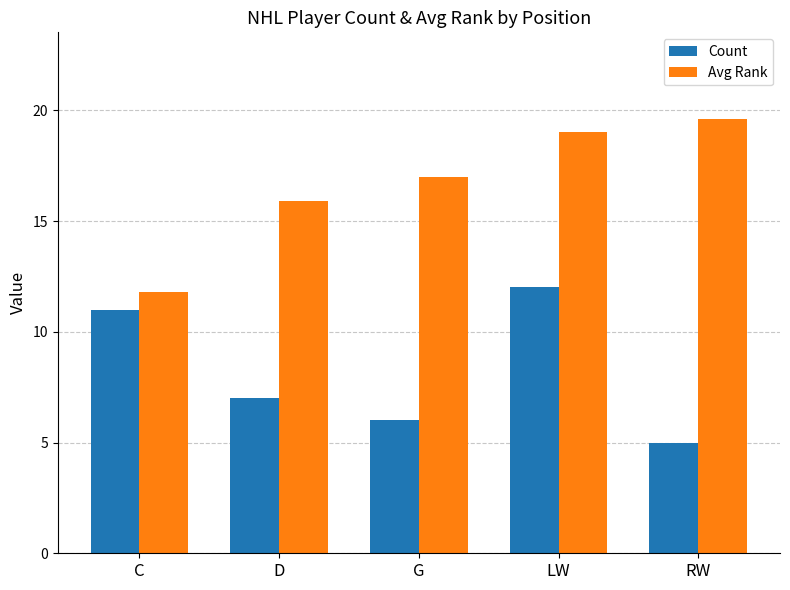

What is the sum of the Count values at C and G?

17.0